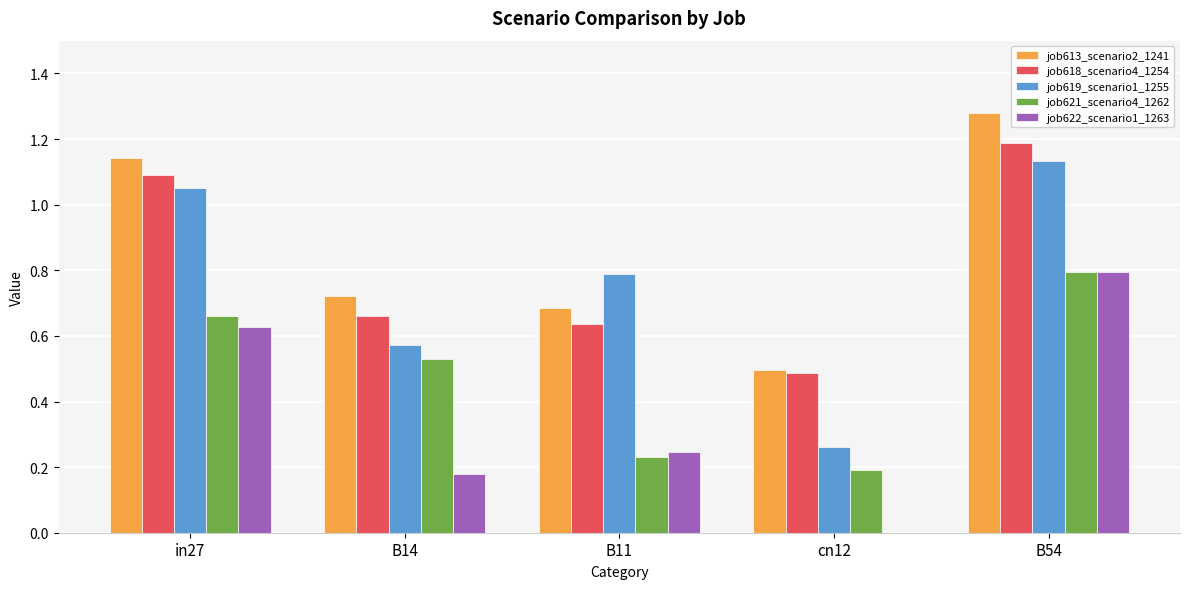

True or false: job622_scenario1_1263 has a value of 0.2 at B14.

True